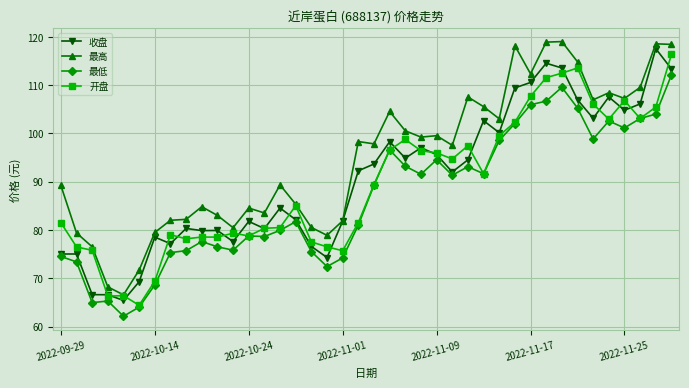

At how many categories does at least one series exceed 97?

21